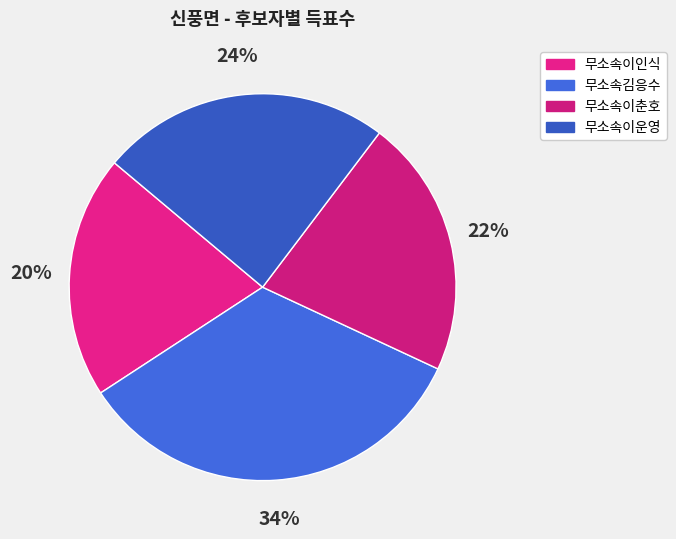

Count the number of slices in the pie.

4